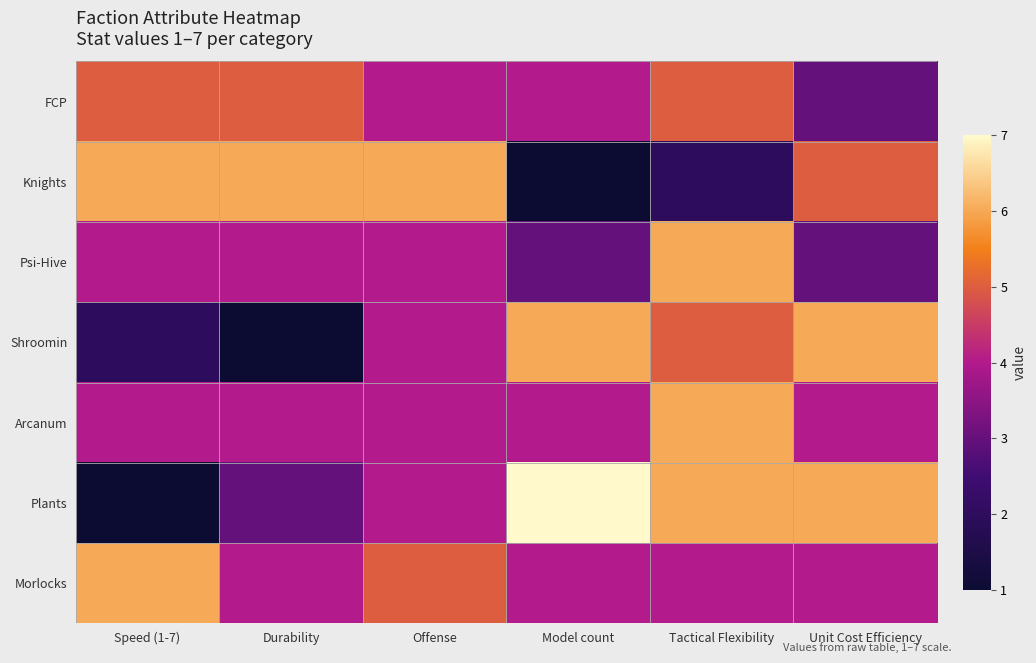

Reading right to left, list all the values displayed in this chart.

FCP: Unit Cost Efficiency=3	Tactical Flexibility=5	Model count=4	Offense=4	Durability=5	Speed (1-7)=5
Knights: Unit Cost Efficiency=5	Tactical Flexibility=2	Model count=1	Offense=6	Durability=6	Speed (1-7)=6
Psi-Hive: Unit Cost Efficiency=3	Tactical Flexibility=6	Model count=3	Offense=4	Durability=4	Speed (1-7)=4
Shroomin: Unit Cost Efficiency=6	Tactical Flexibility=5	Model count=6	Offense=4	Durability=1	Speed (1-7)=2
Arcanum: Unit Cost Efficiency=4	Tactical Flexibility=6	Model count=4	Offense=4	Durability=4	Speed (1-7)=4
Plants: Unit Cost Efficiency=6	Tactical Flexibility=6	Model count=7	Offense=4	Durability=3	Speed (1-7)=1
Morlocks: Unit Cost Efficiency=4	Tactical Flexibility=4	Model count=4	Offense=5	Durability=4	Speed (1-7)=6